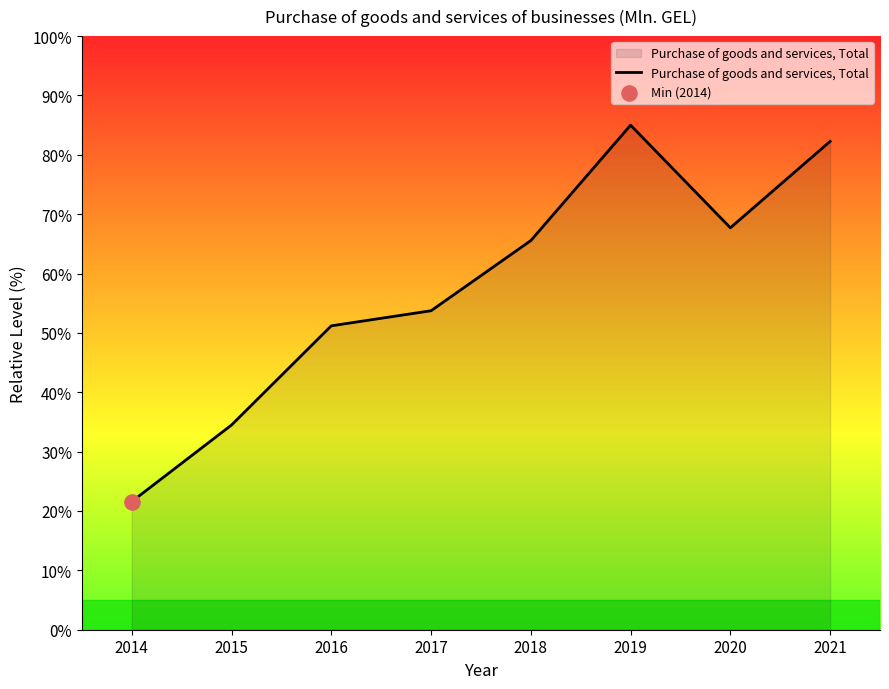

Which has a higher value, 2015 or 2021?

2021